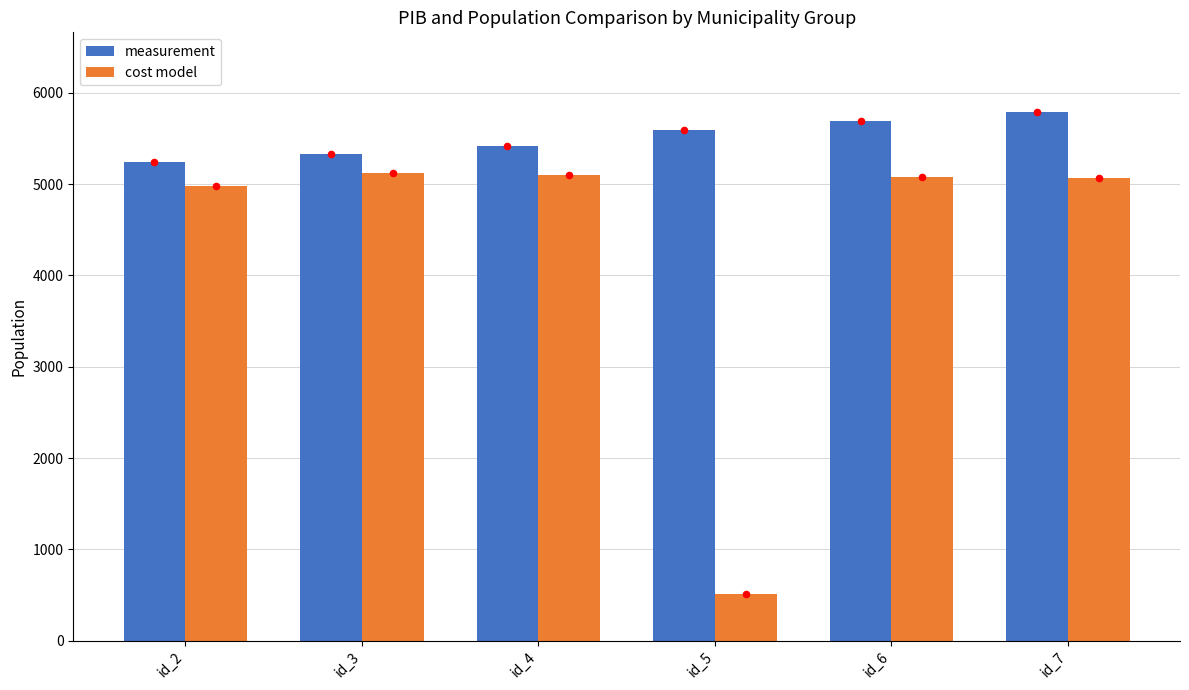

Is the value of cost model at id_4 greater than the value of measurement at id_5?

No